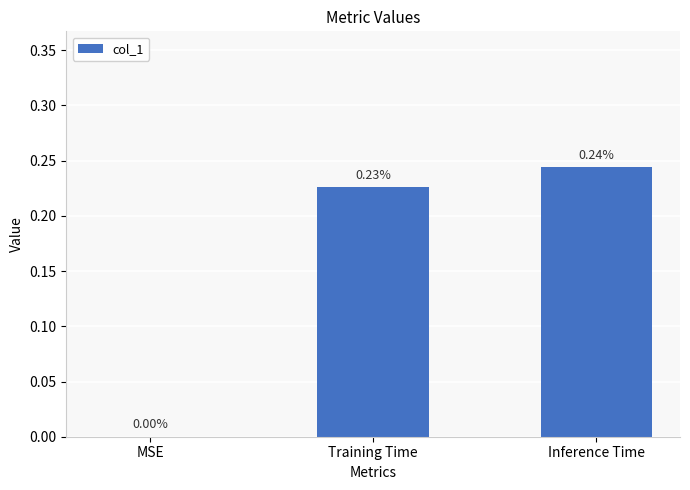

Which label corresponds to the largest value in the chart?

Inference Time